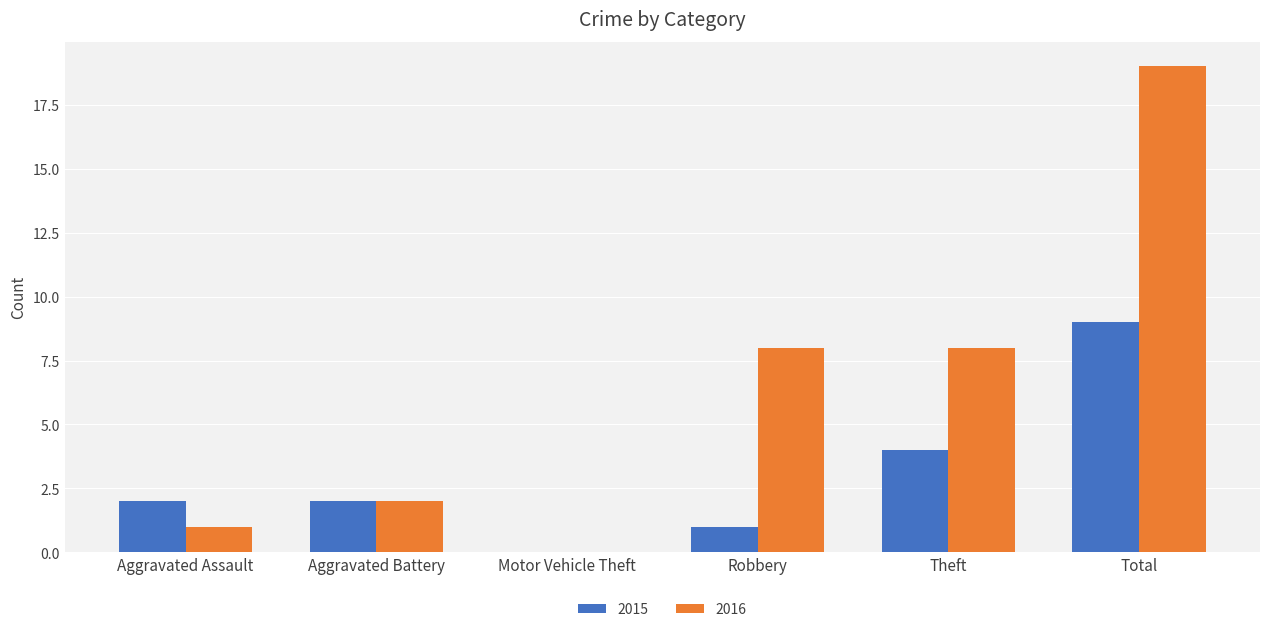

Is it true that 2015 equals 2 at Aggravated Assault?

True